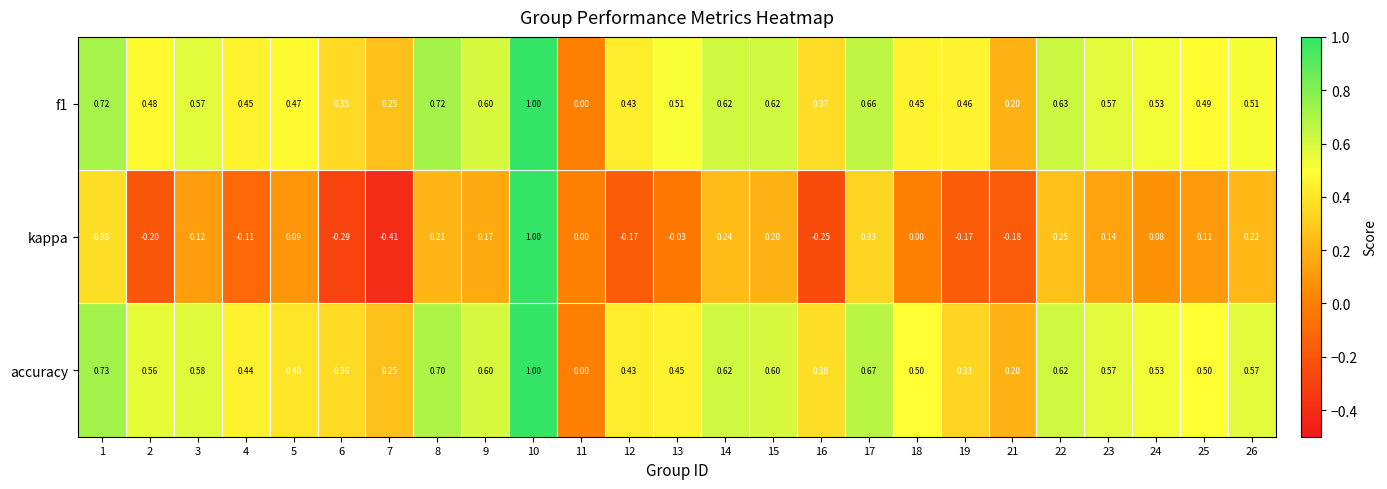

Is the value of accuracy at 11 greater than the value of f1 at 12?

No